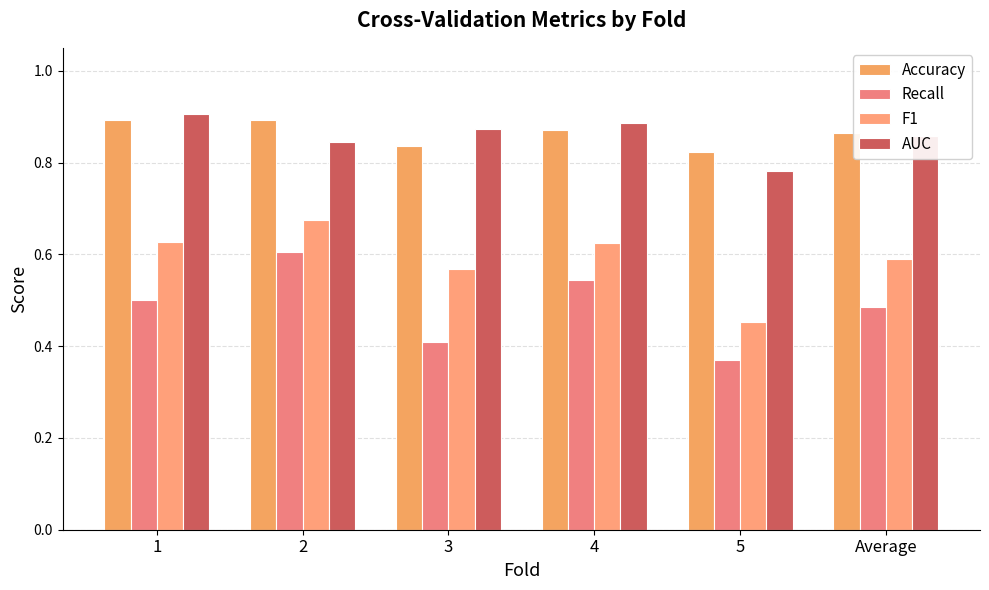

Which series has the widest spread of values?

Recall